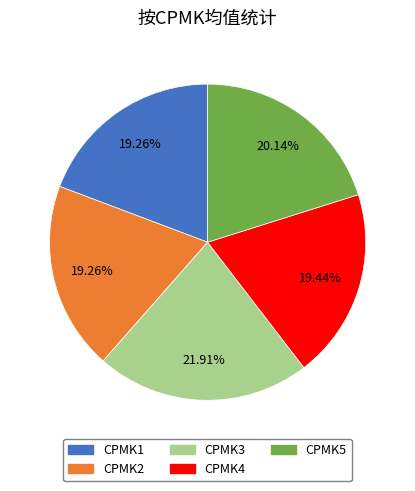

Do CPMK1 and CPMK2 together represent more than half of the pie?

No